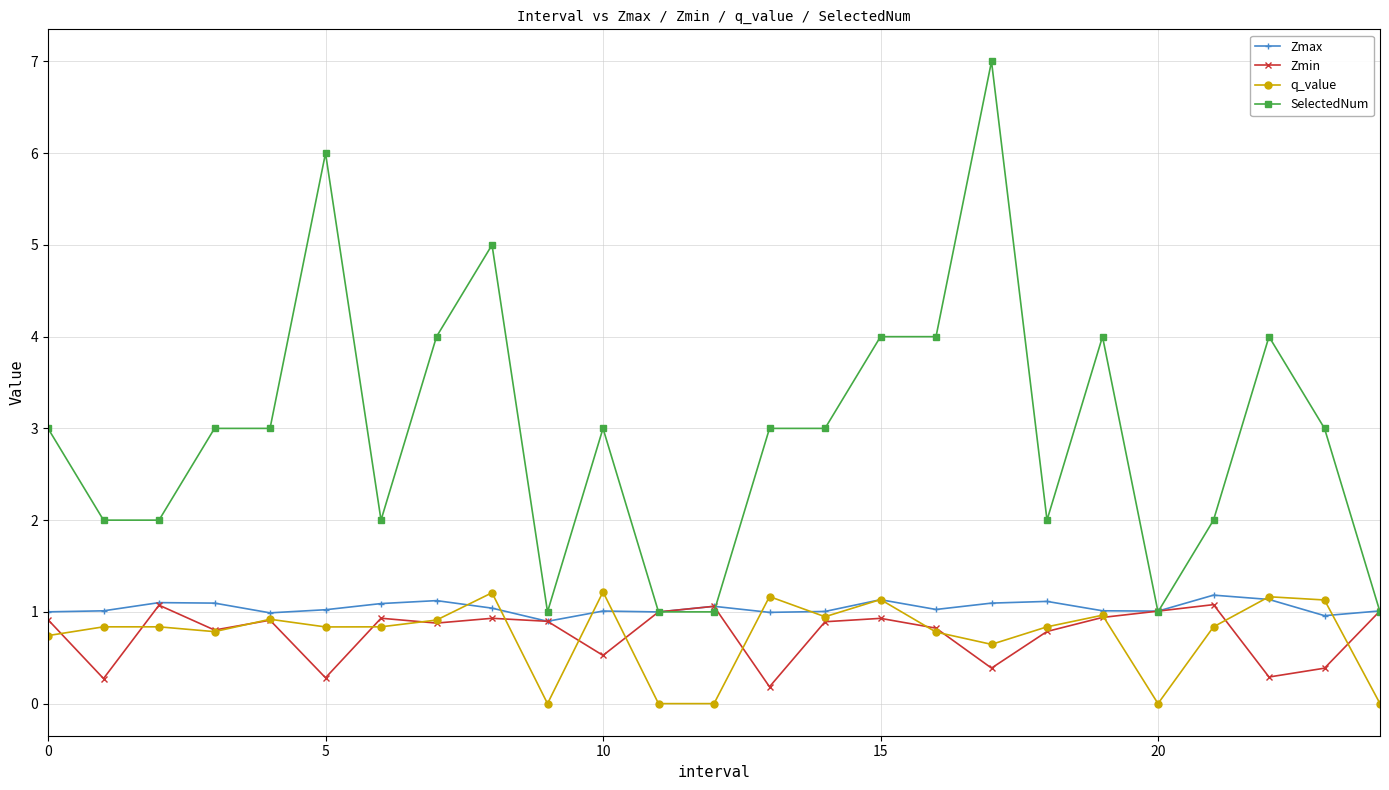

Which series has the largest range (max minus min)?

SelectedNum